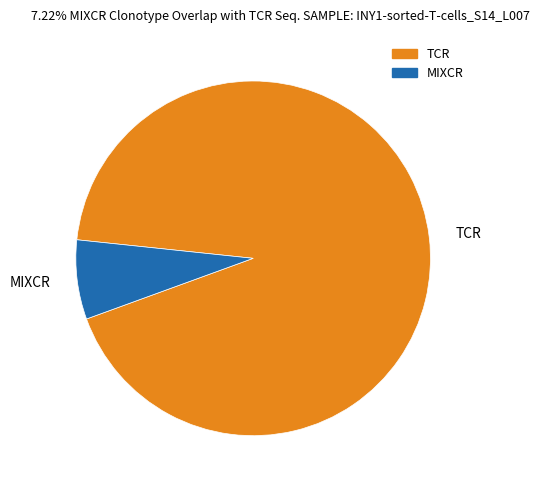

Between TCR and MIXCR, which is larger?

TCR